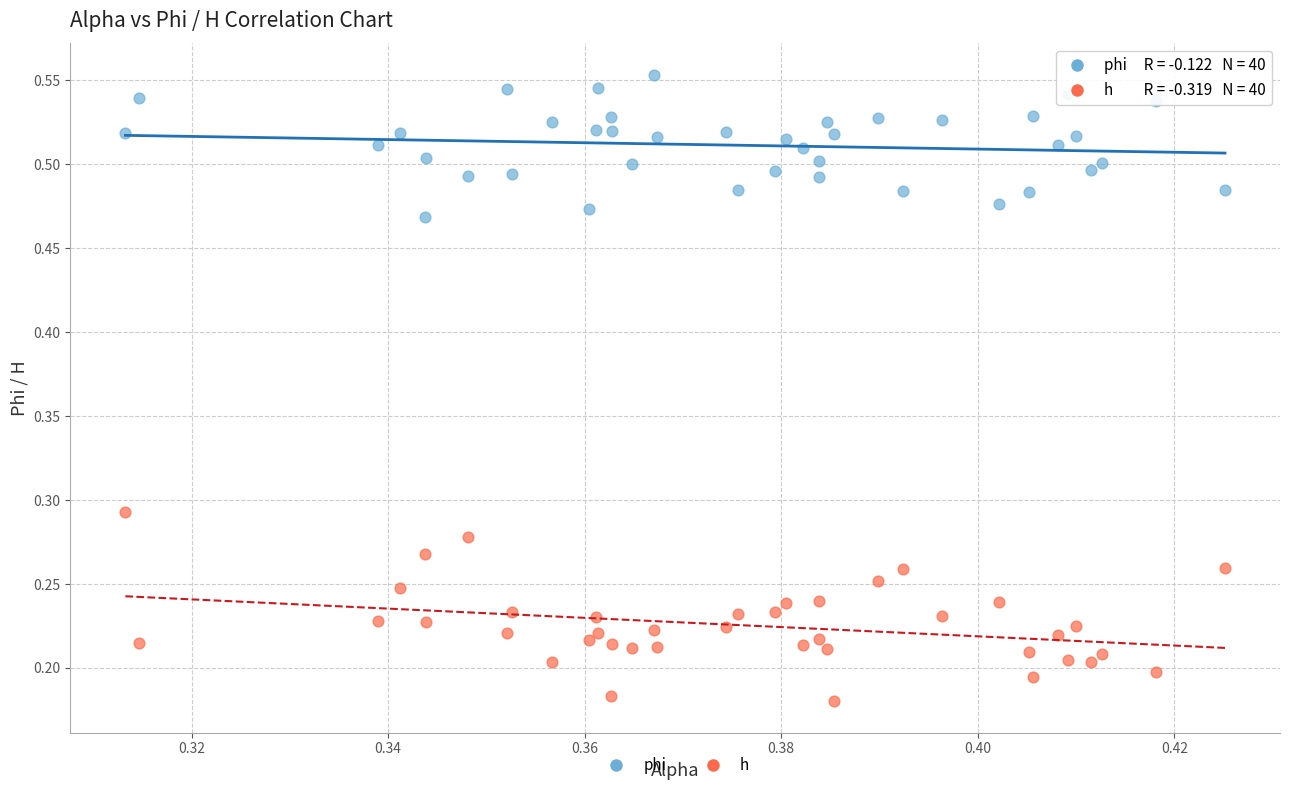

What are all the series names shown in the legend?

phi, h